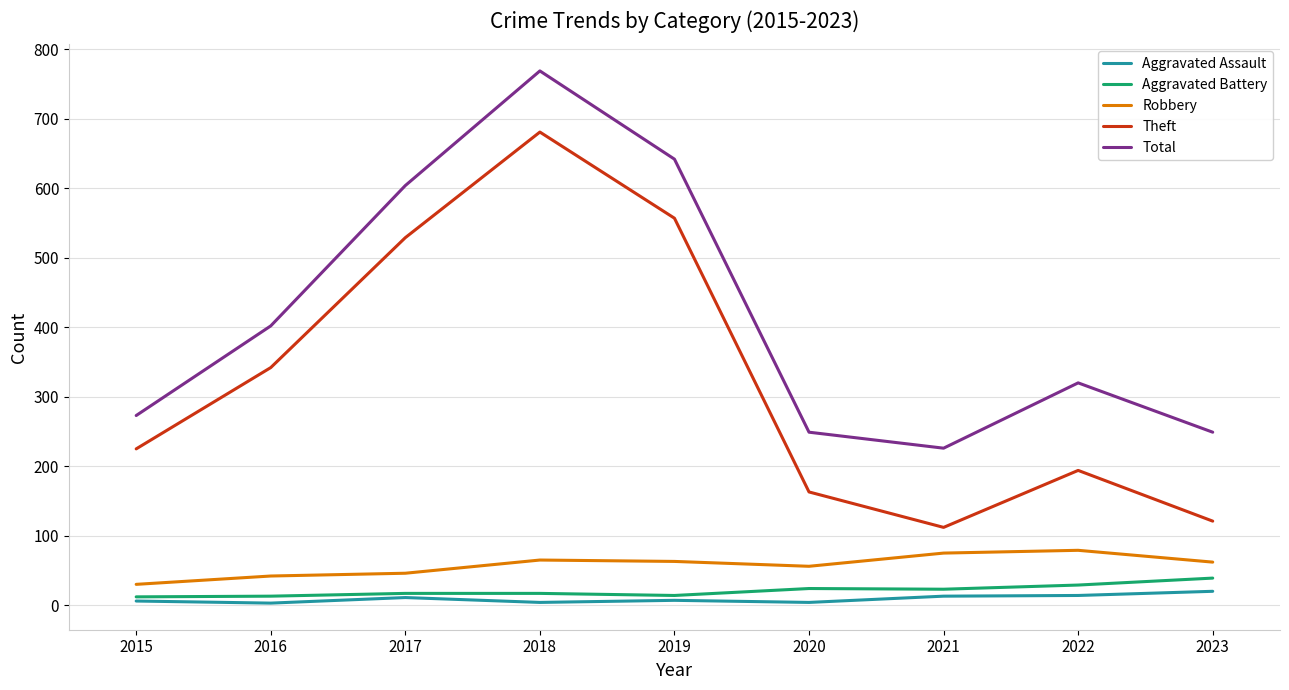

Which series has the largest range (max minus min)?

Theft